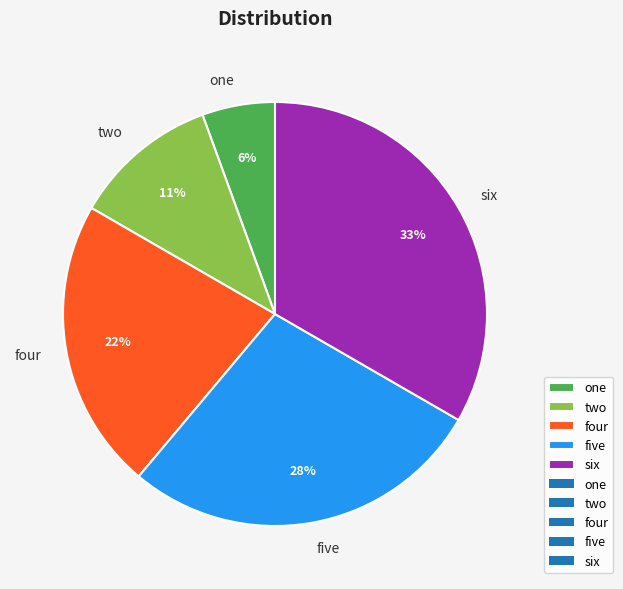

To the nearest percent, what is the combined percentage of one and six?

39%